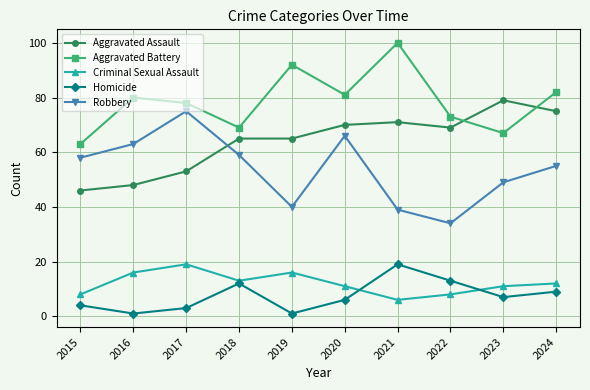

What is the sum of the Criminal Sexual Assault values at 2024 and 2017?

31